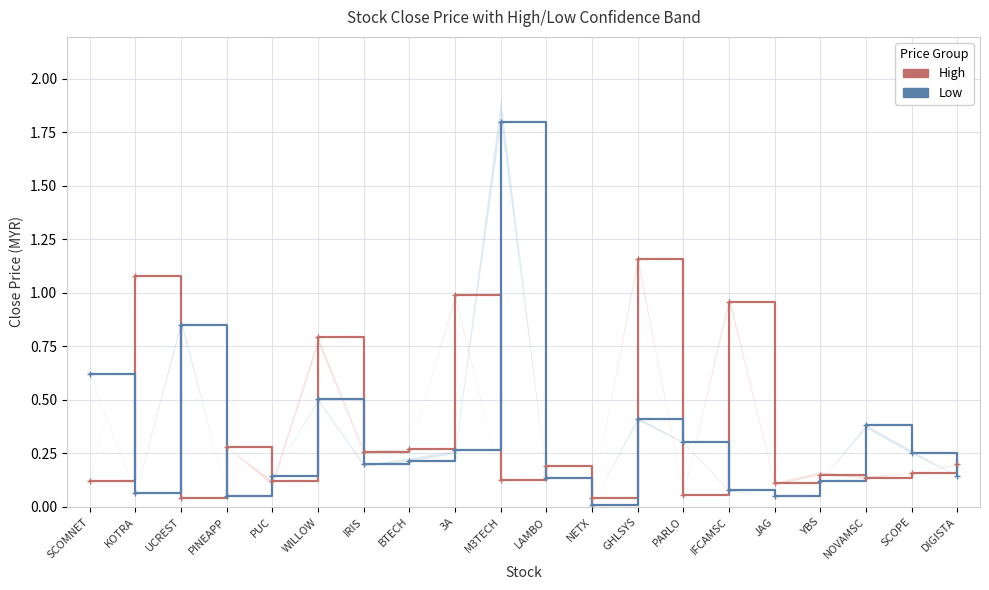

Count the number of data series in this chart.

2